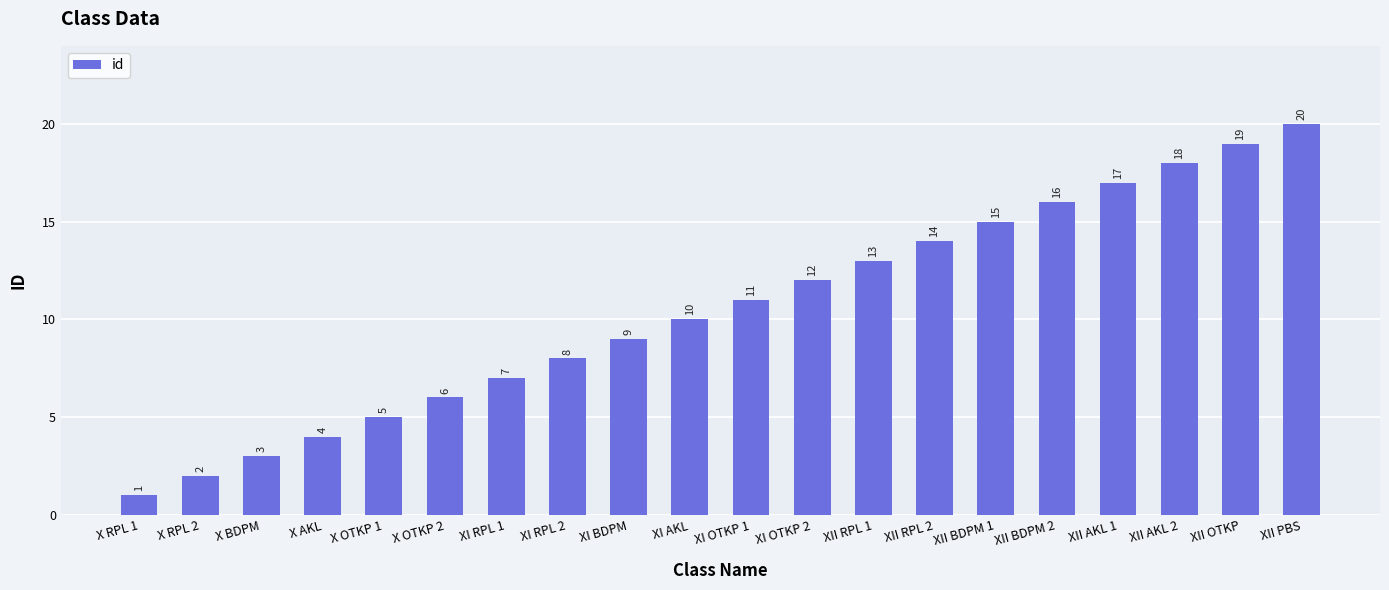

What is the difference between the values at XII RPL 1 and XII OTKP?

6